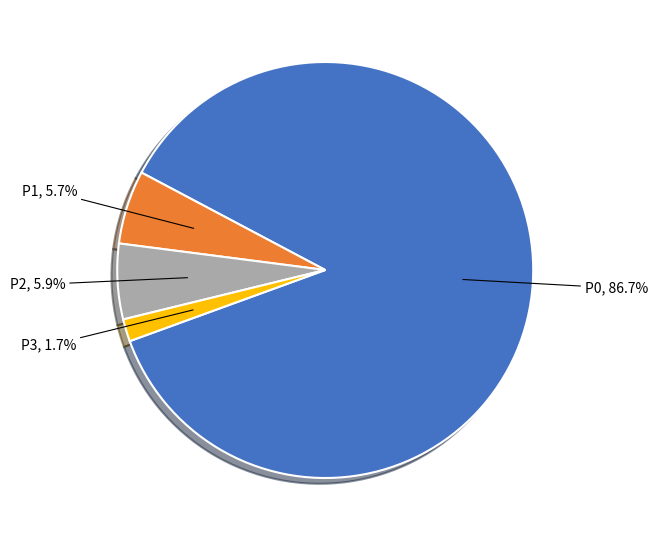

Does any single category account for the majority?

Yes